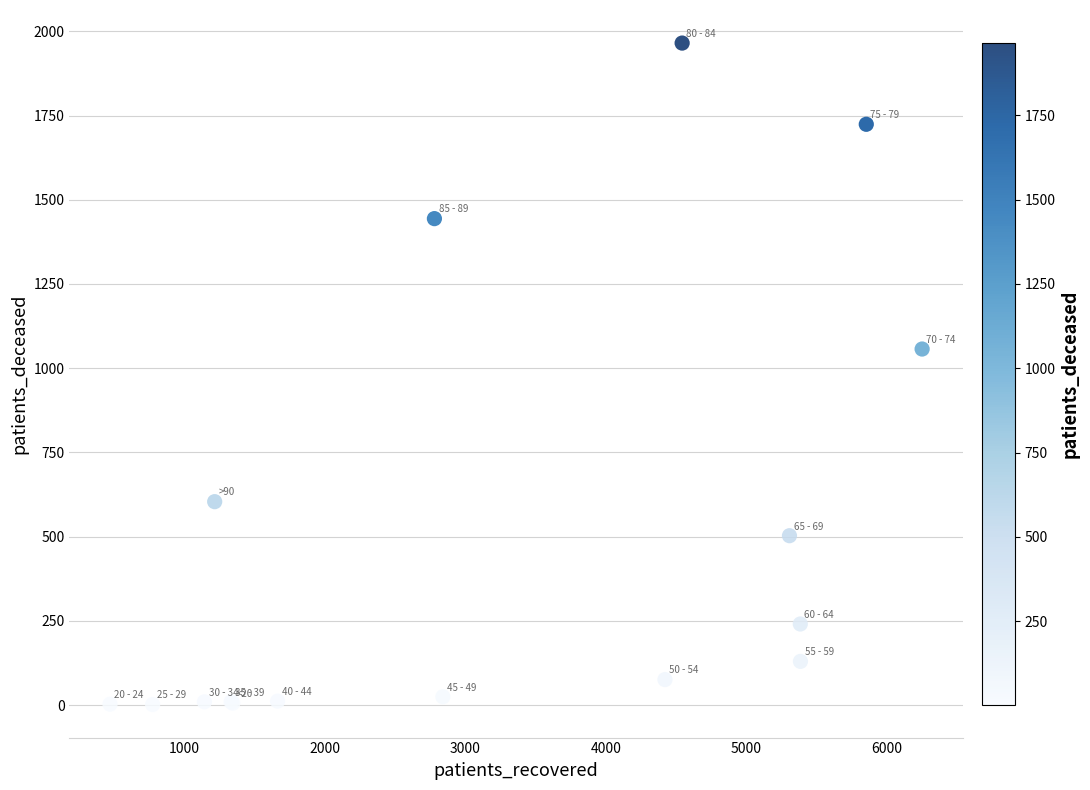

What Y value in the scatter plot is closest to 983?

1057